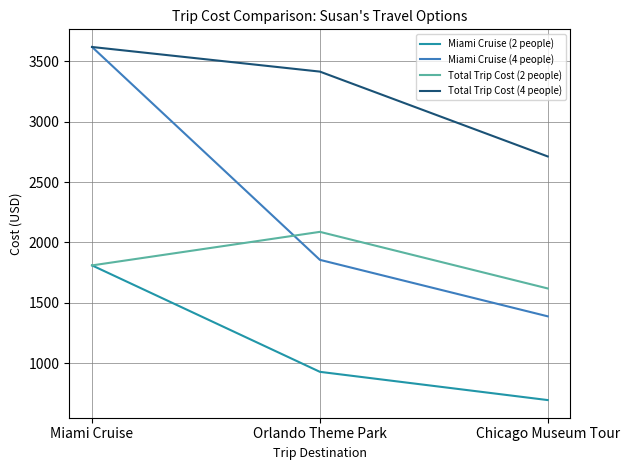

The value of Miami Cruise (4 people) at Chicago Museum Tour is 1388. True or false?

True